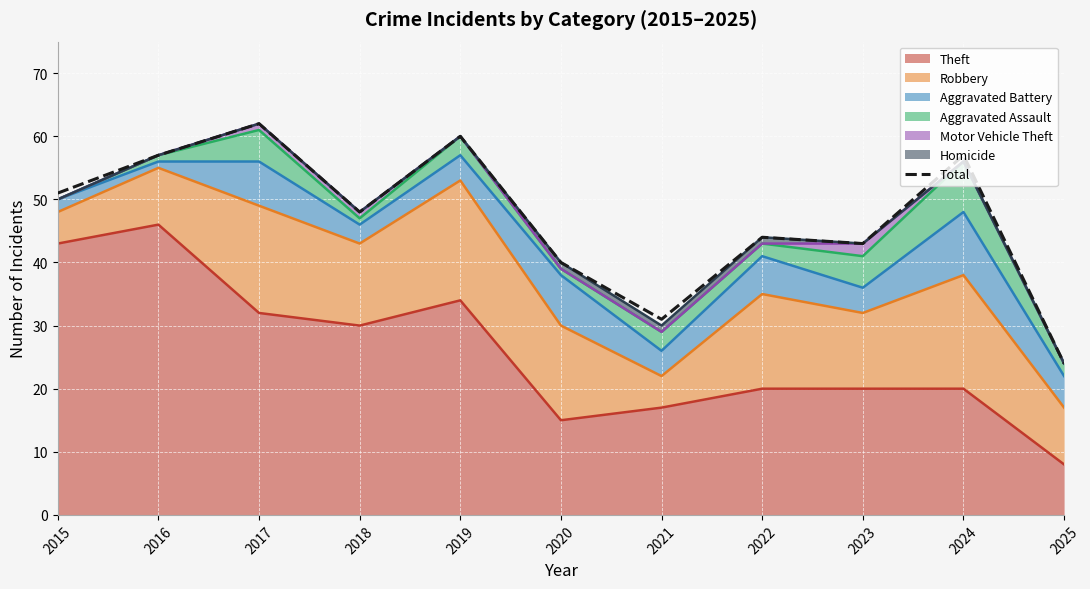

At which label is the value closest to 43?

2023